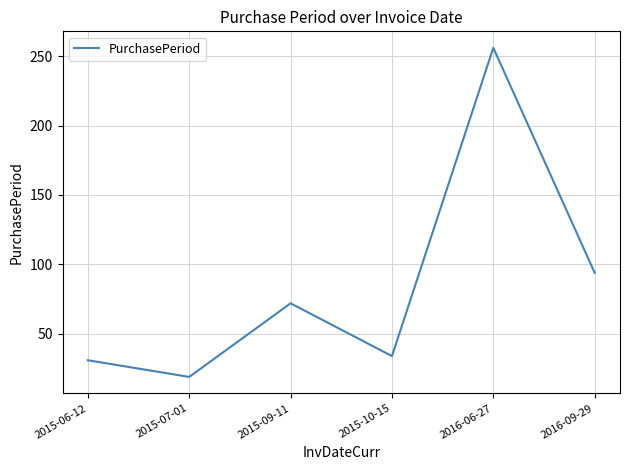

True or false: the data has more than 1 interior local peaks.

True